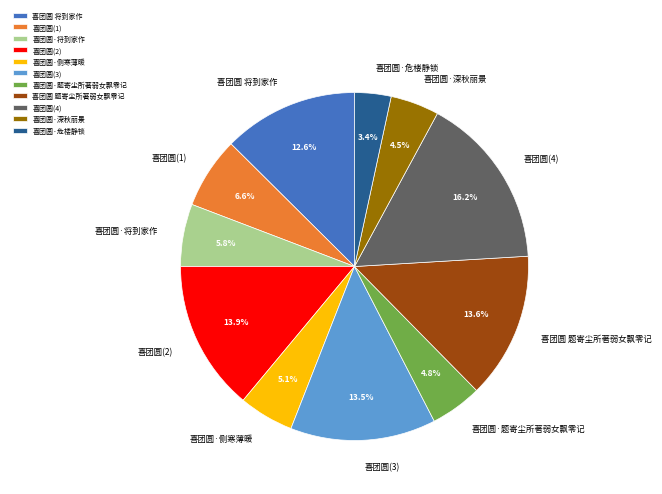

Approximately how many times larger is the value at 喜团圆·侧寒薄暖 compared to 喜团圆 题寄尘所著弱女飘零记?

0.4